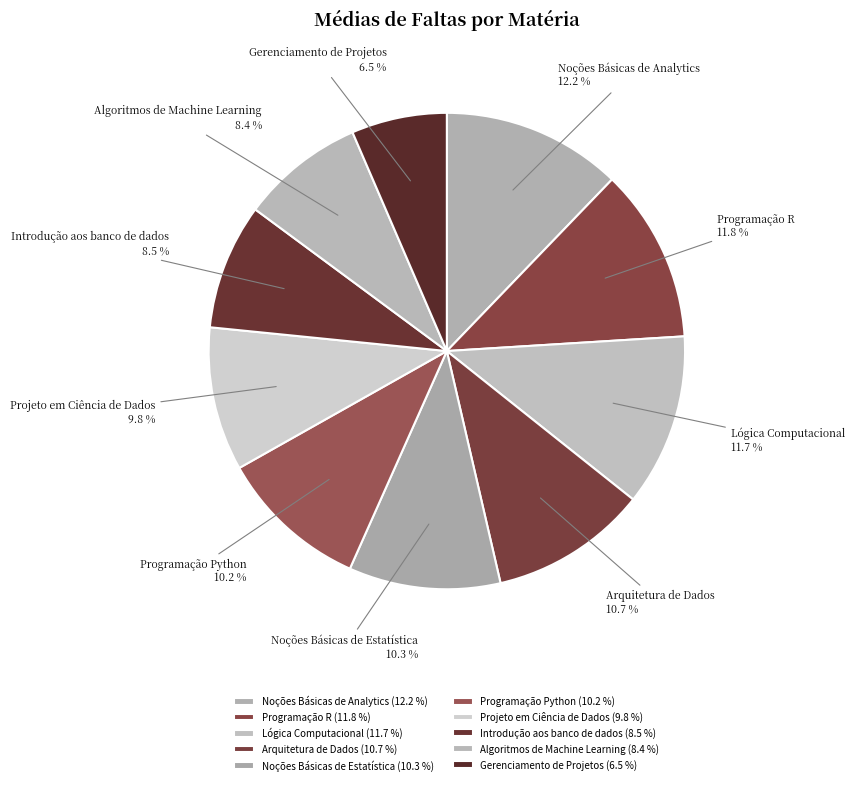

Which has a higher value, Algoritmos de Machine Learning or Projeto em Ciência de Dados?

Projeto em Ciência de Dados